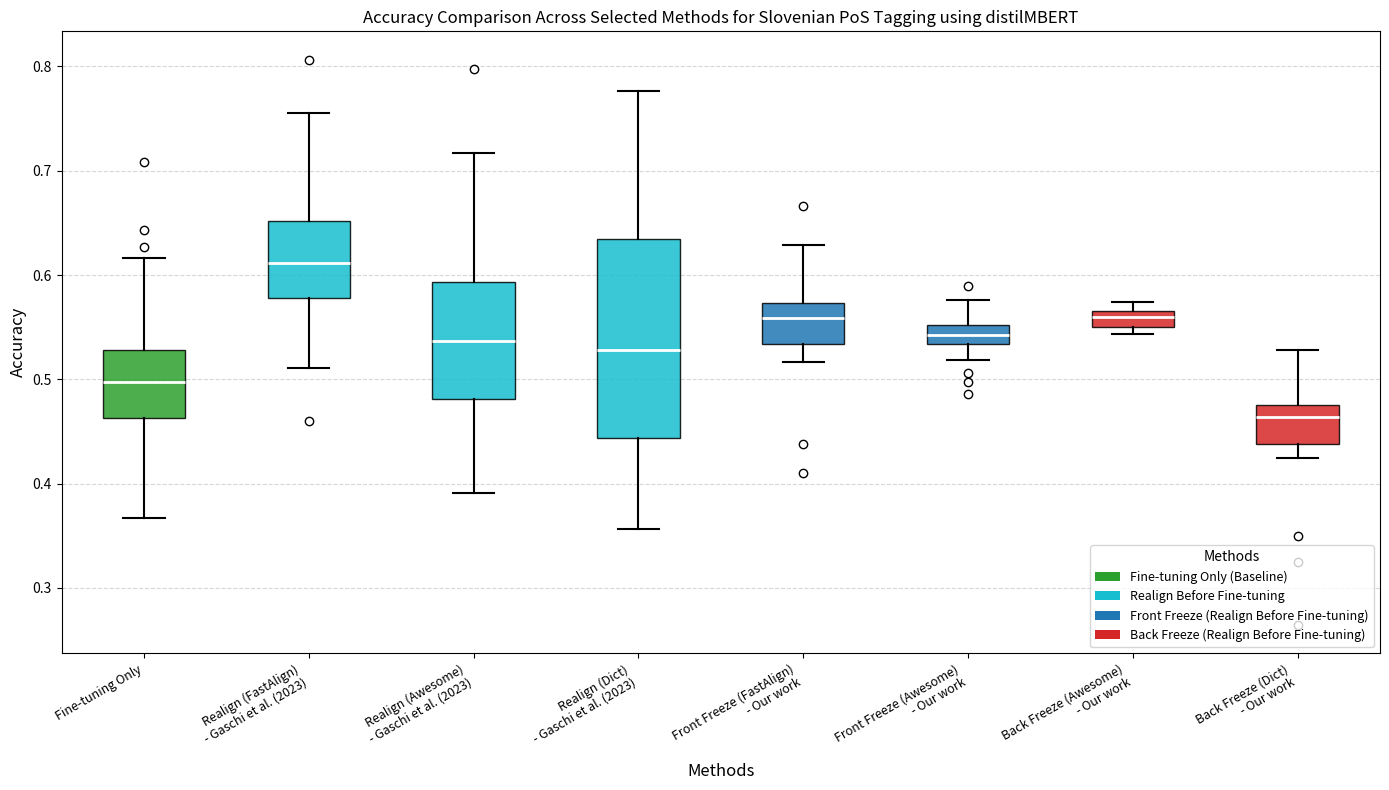

Reading left to right, transcribe this box plot: for each box, give where its median line is, the range the box spans, and where its two whiskers end, as read against the y-axis. The values are not printed on the chart, so give them approximately, as read against the axis.

Fine-tuning Only: median 0.50, box 0.46 to 0.53, whiskers 0.37 to 0.62
Realign (FastAlign) - Gaschi et al. (2023): median 0.61, box 0.58 to 0.65, whiskers 0.51 to 0.76
Realign (Awesome) - Gaschi et al. (2023): median 0.54, box 0.48 to 0.59, whiskers 0.39 to 0.72
Realign (Dict) - Gaschi et al. (2023): median 0.53, box 0.44 to 0.63, whiskers 0.36 to 0.78
Front Freeze (FastAlign) - Our work: median 0.56, box 0.53 to 0.57, whiskers 0.52 to 0.63
Front Freeze (Awesome) - Our work: median 0.54, box 0.53 to 0.55, whiskers 0.52 to 0.58
Back Freeze (Awesome) - Our work: median 0.56, box 0.55 to 0.57, whiskers 0.54 to 0.57 (above the box's upper edge)
Back Freeze (Dict) - Our work: median 0.46, box 0.44 to 0.48, whiskers 0.43 to 0.53